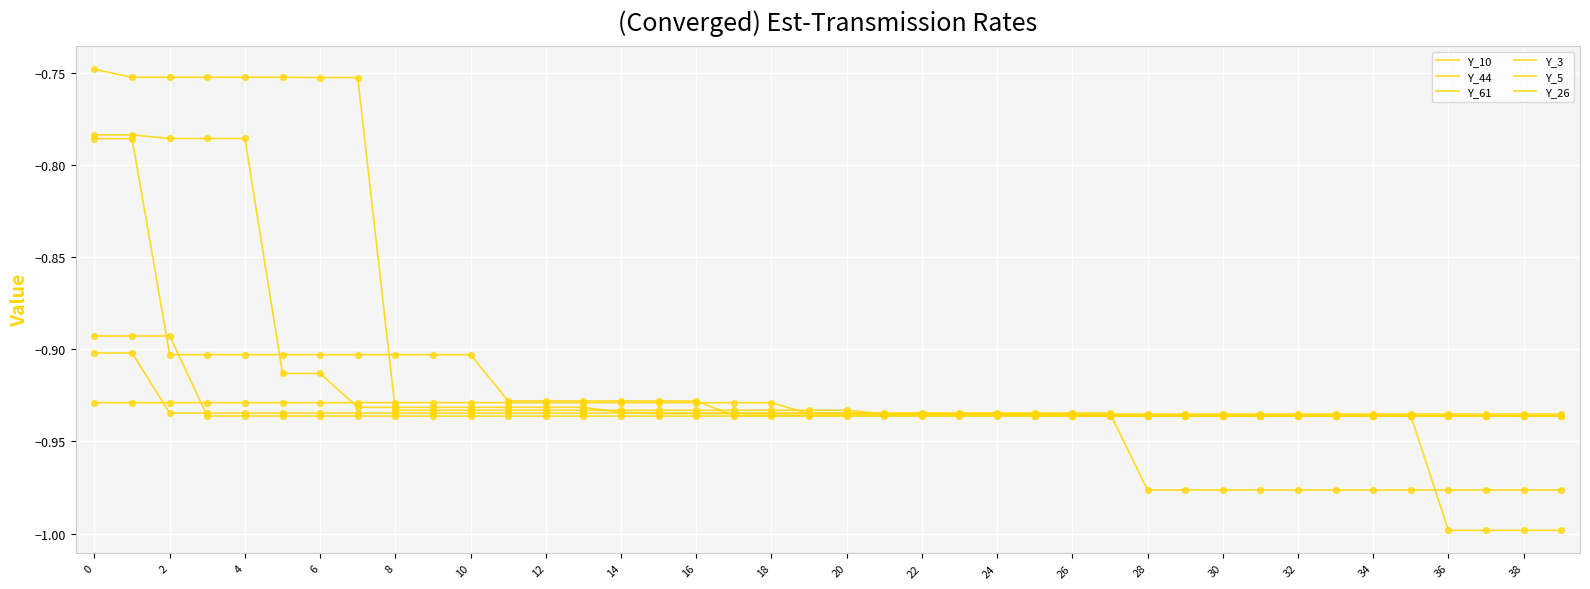

How many lines are shown in the chart?

6